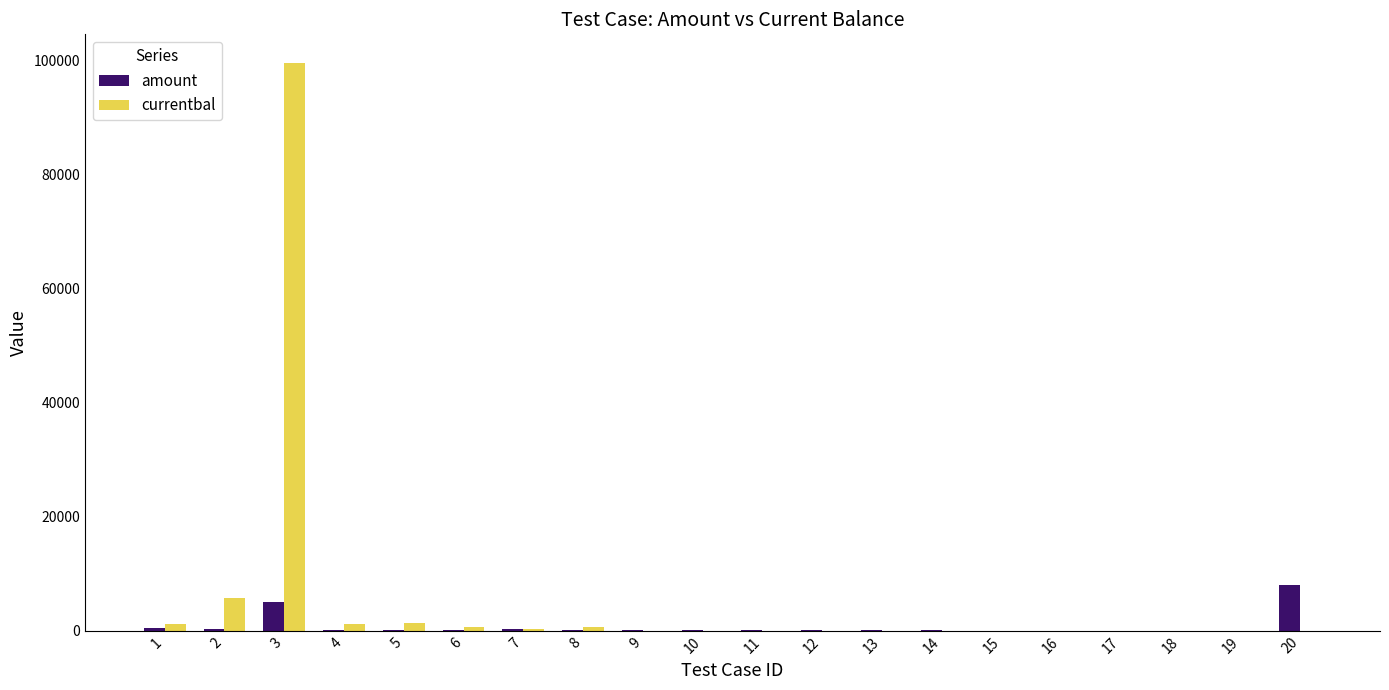

What is the maximum value shown in the chart?

99600